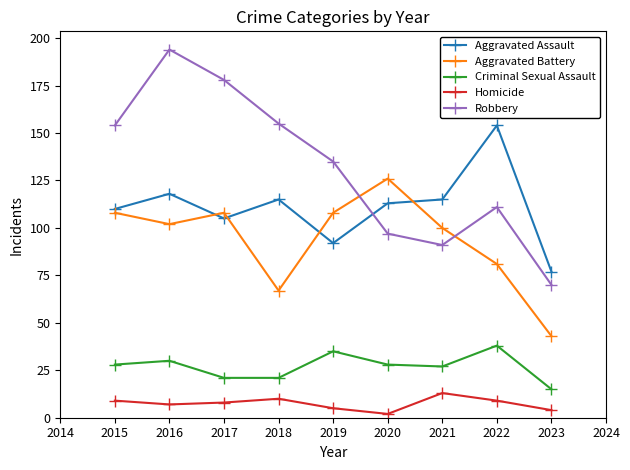

What is the difference between the highest and lowest values at 2021?

102